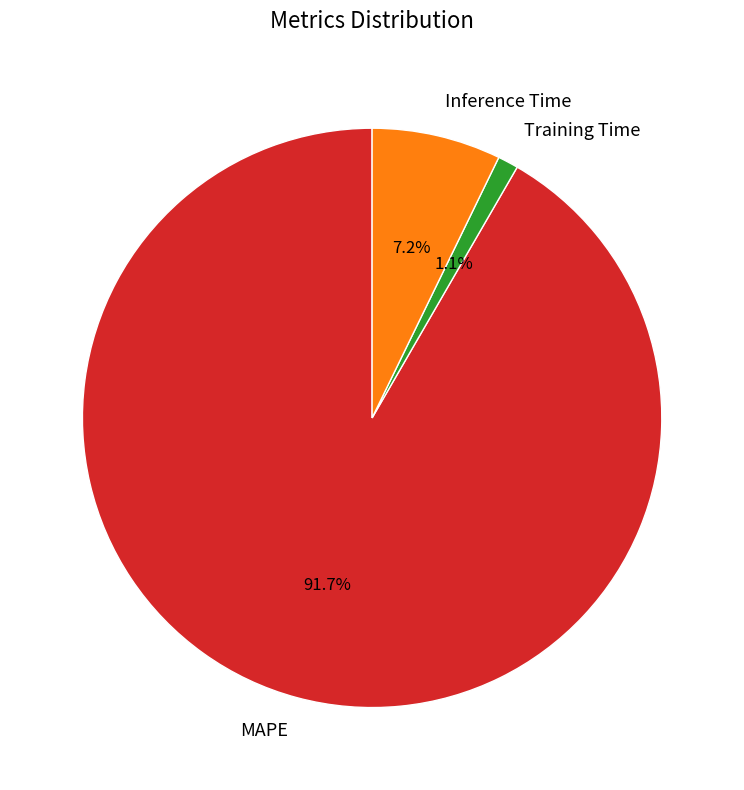

Rank the categories by value from highest to lowest.

MAPE, Inference Time, Training Time